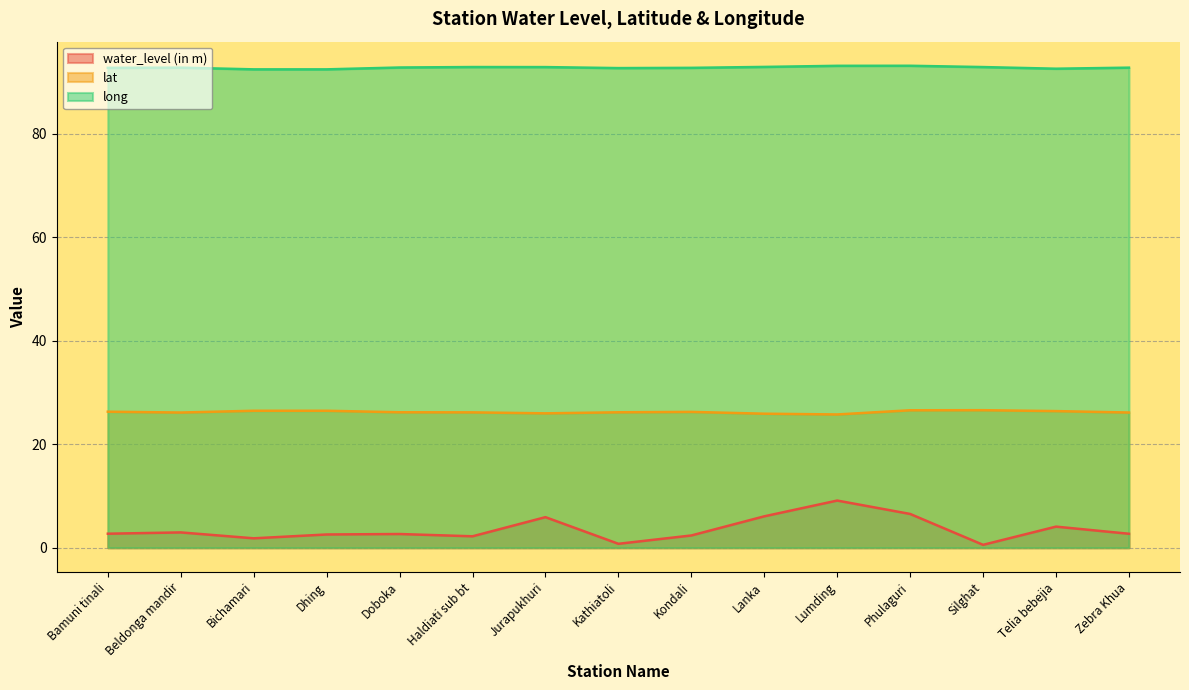

What is the sum of all long values?

1392.5